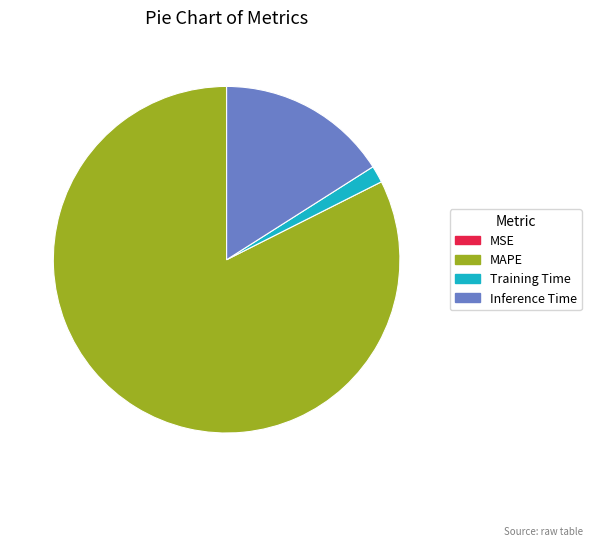

True or false: Inference Time accounts for 31% of the total.

False